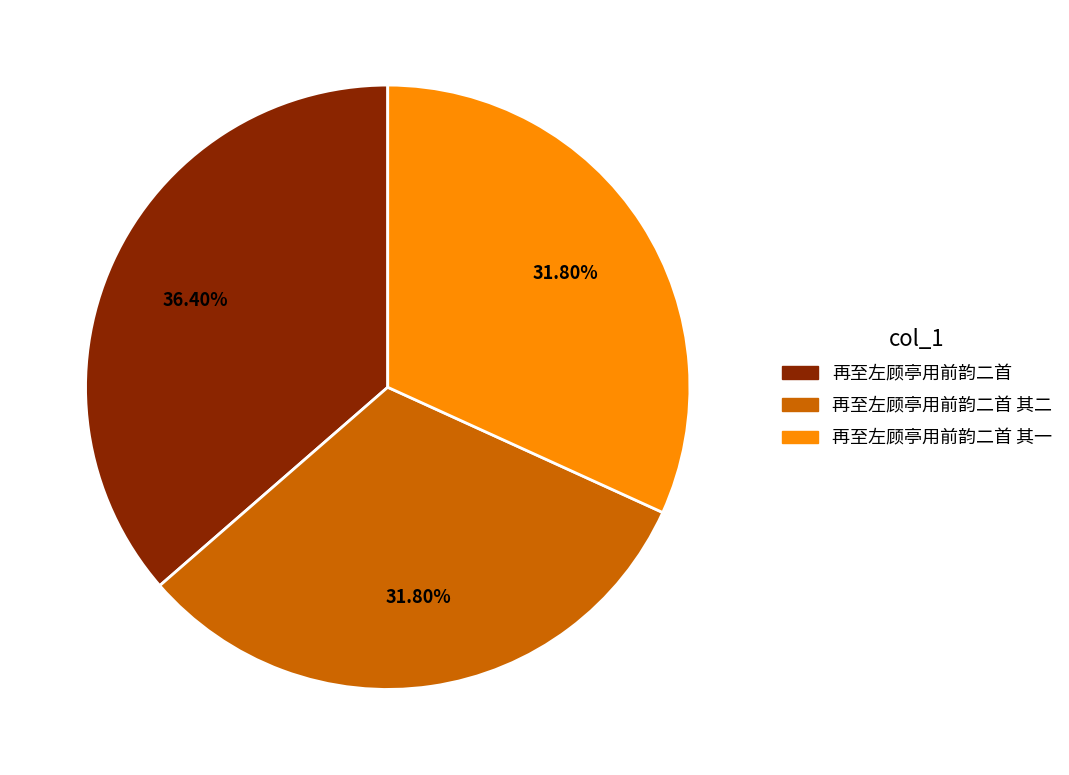

Is there a majority slice in this chart?

No